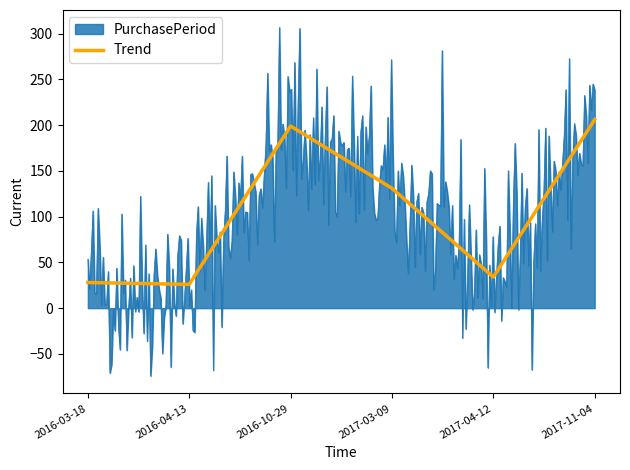

Reading left to right, transcribe all the data shown in this chart.

2016-03-18=28	2016-04-13=26	2016-10-29=199	2017-03-09=131	2017-04-12=34	2017-11-04=206